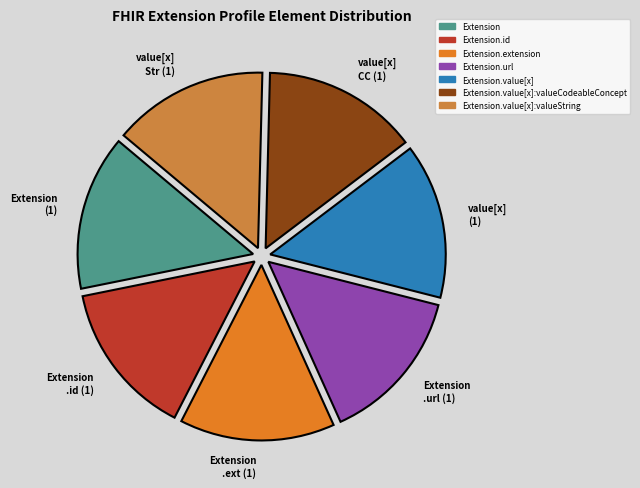

Count the number of slices in the pie.

7